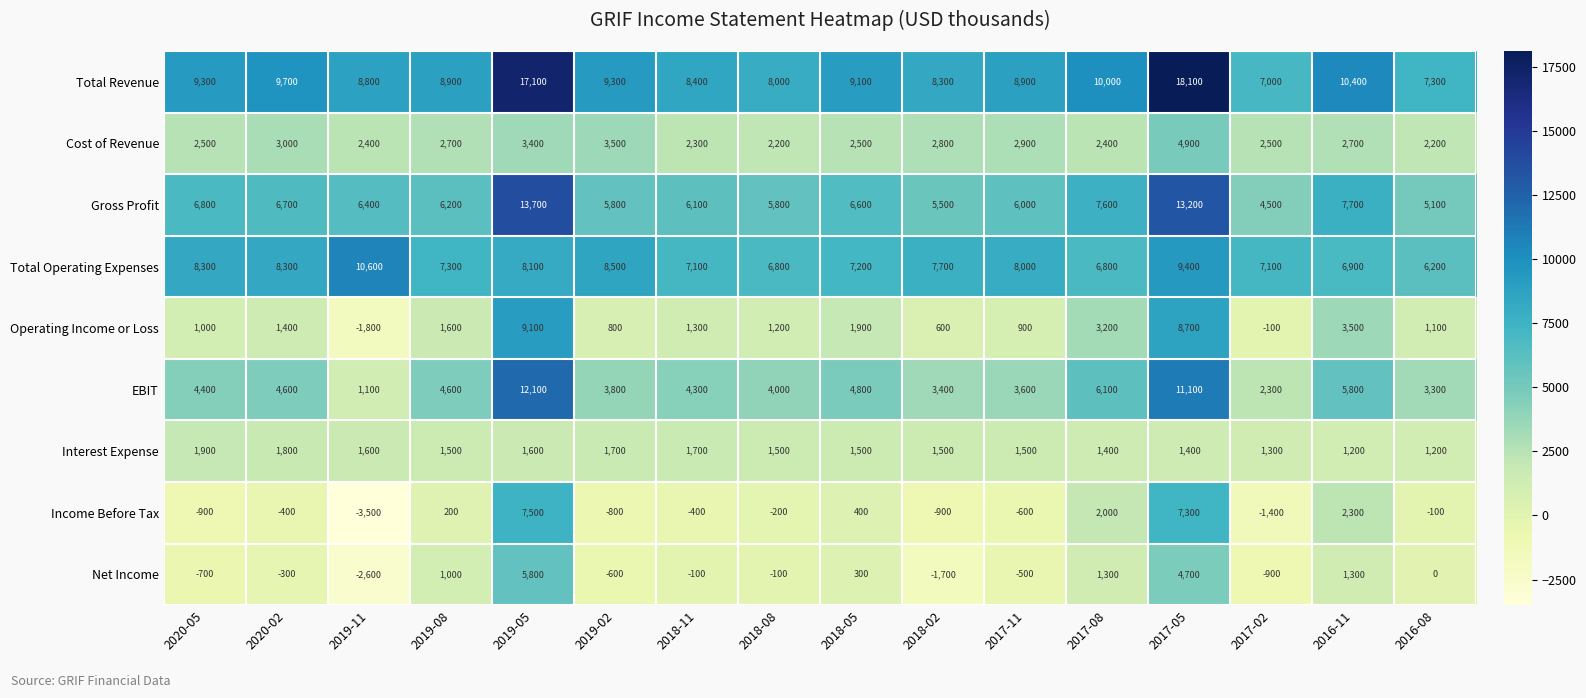

Rank the series by their maximum value, from lowest to highest.

Interest Expense, Cost of Revenue, Net Income, Income Before Tax, Operating Income or Loss, Total Operating Expenses, EBIT, Gross Profit, Total Revenue